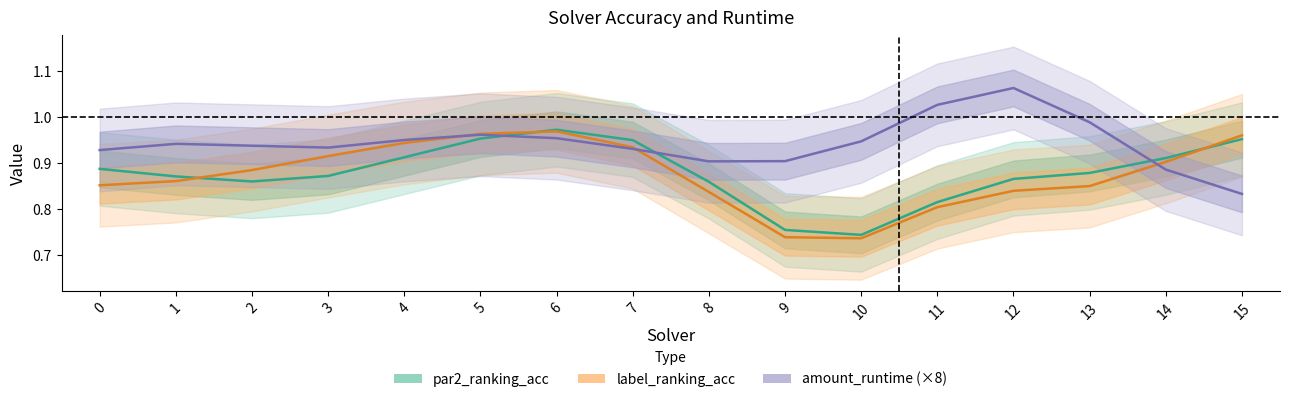

What is the sum of the amount_runtime (×8) values at 0 and 14?

1.8